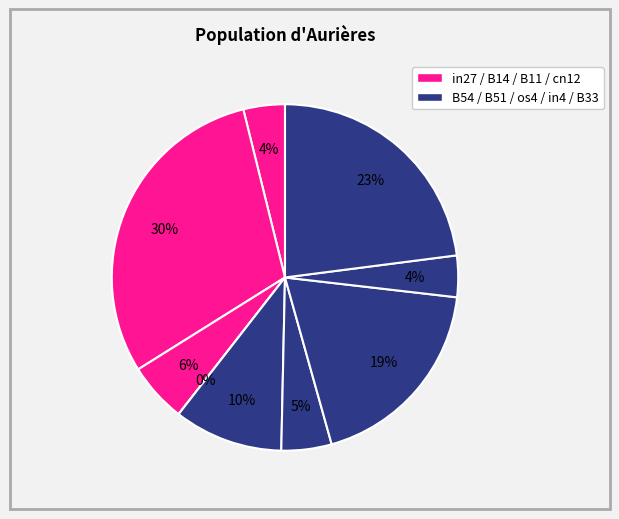

Is it true that B14 is 24% of the pie?

False